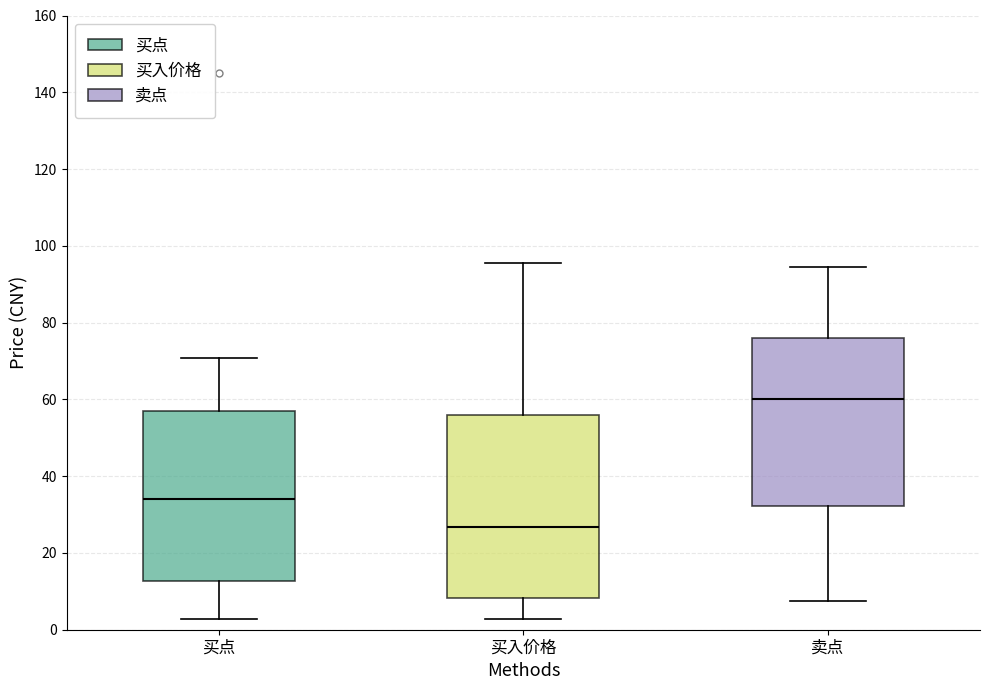

Which box has the highest median line?

卖点